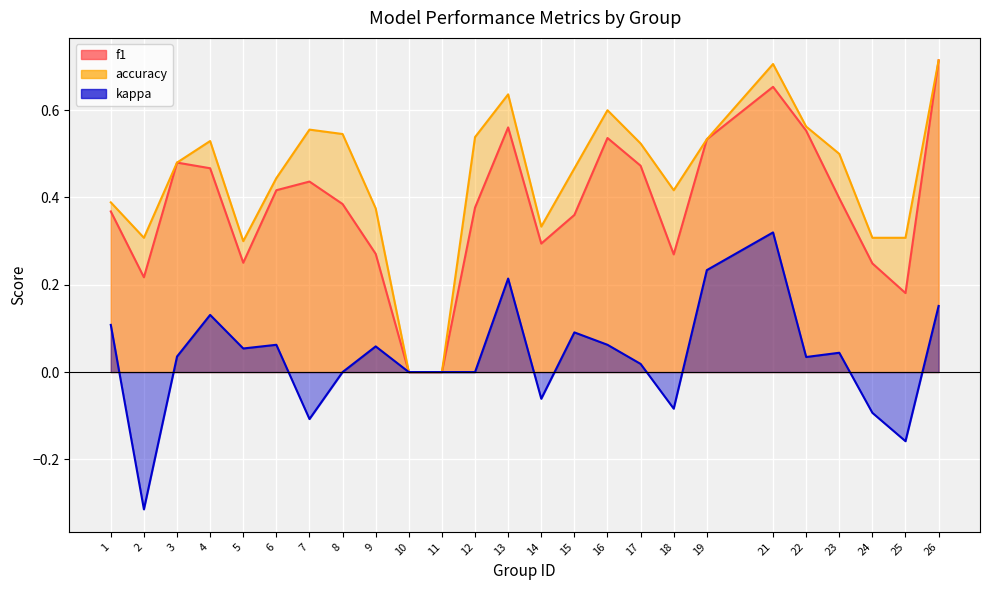

Which series has the largest total across all categories?

accuracy